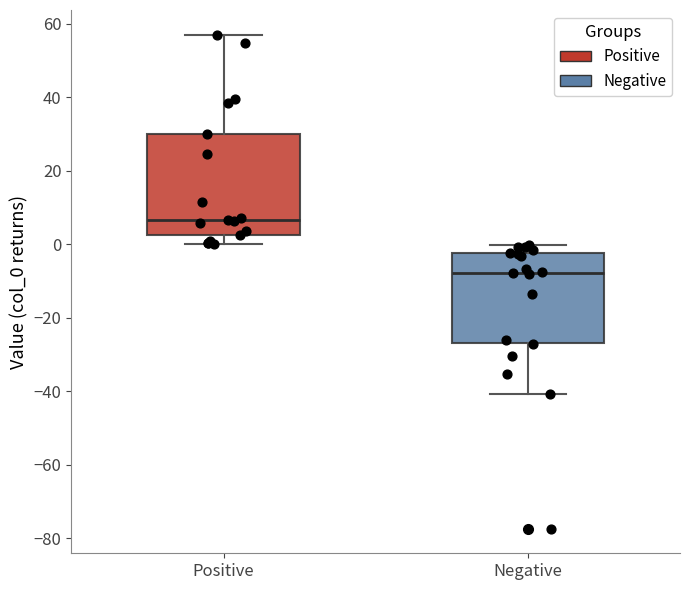

Which box's median line is the highest?

Positive